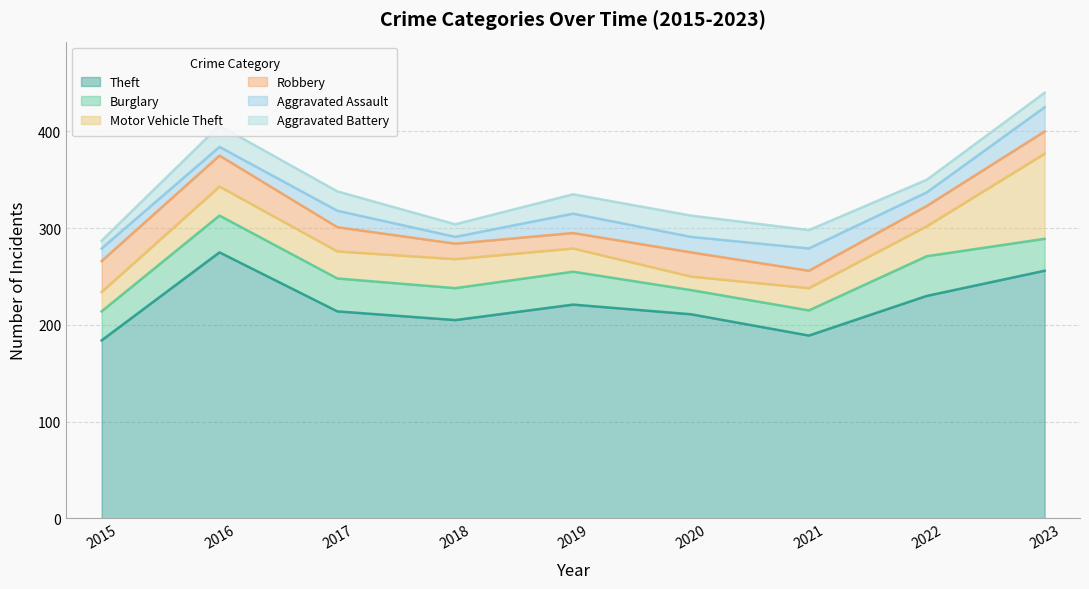

Reading left to right, transcribe all the data shown in this chart.

Theft: 2015=184	2016=275	2017=214	2018=205	2019=221	2020=211	2021=189	2022=230	2023=256
Burglary: 2015=30	2016=38	2017=34	2018=33	2019=34	2020=25	2021=26	2022=41	2023=33
Motor Vehicle Theft: 2015=20	2016=30	2017=28	2018=30	2019=24	2020=14	2021=23	2022=31	2023=88
Robbery: 2015=32	2016=32	2017=25	2018=16	2019=16	2020=25	2021=18	2022=21	2023=23
Aggravated Assault: 2015=13	2016=9	2017=17	2018=7	2019=20	2020=16	2021=23	2022=14	2023=25
Aggravated Battery: 2015=8	2016=22	2017=20	2018=13	2019=20	2020=22	2021=19	2022=13	2023=15